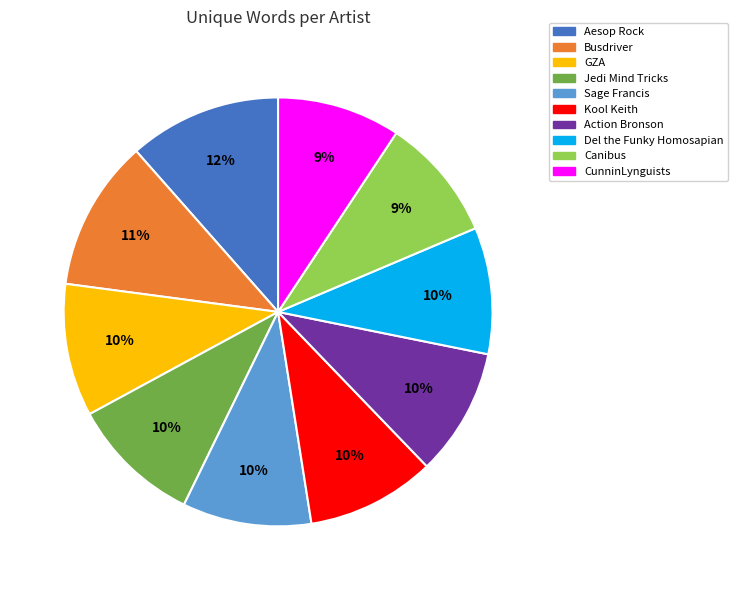

Count the number of slices in the pie.

10